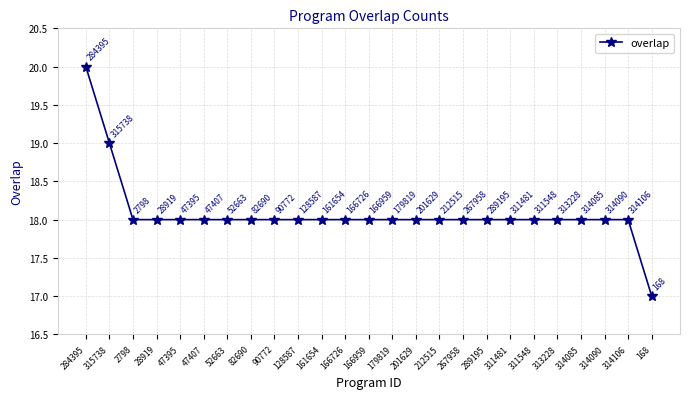

What is the sum of all values?

452